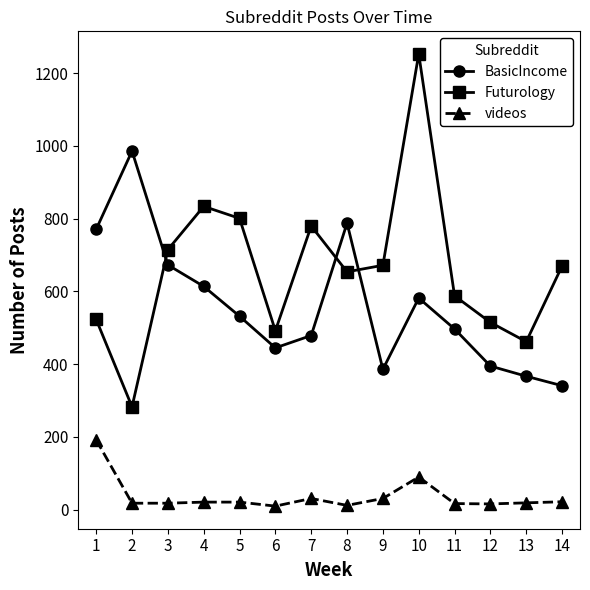

What is the difference between the maximum and minimum values in the BasicIncome series?

645